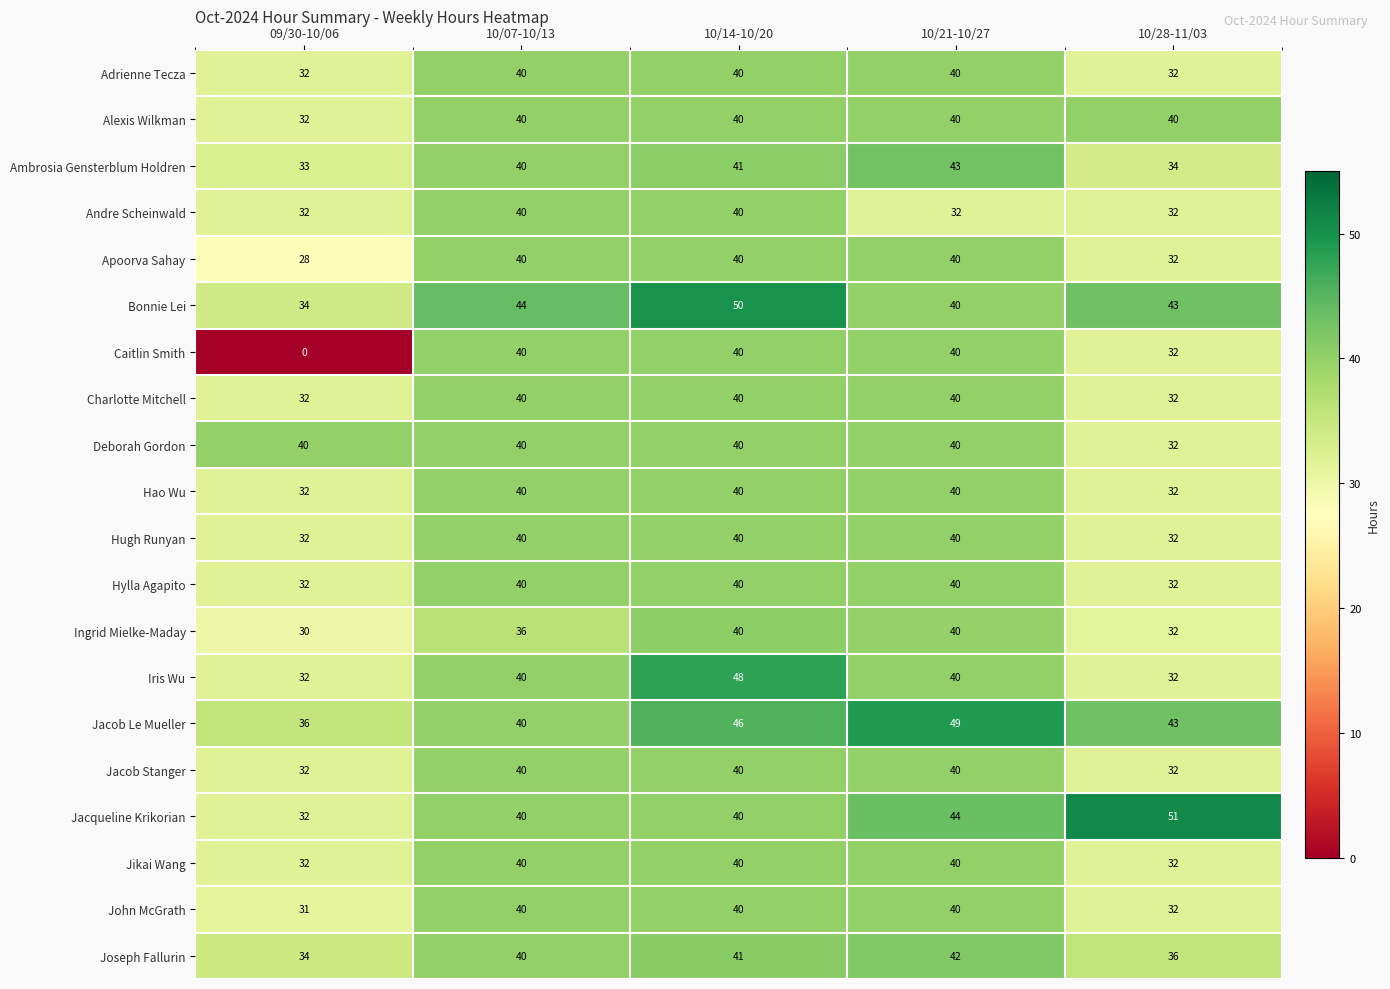

Where is Bonnie Lei nearest to the value 42?

10/28-11/03